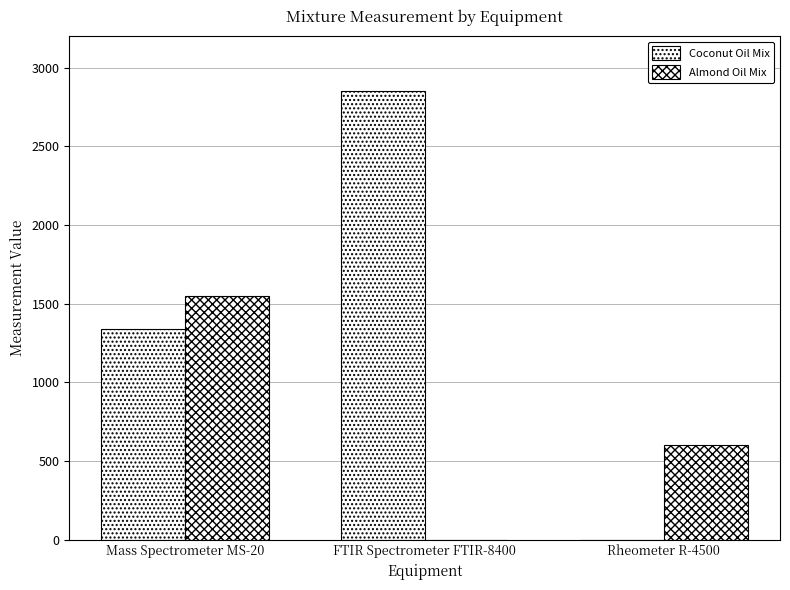

Reading right to left, list all the values displayed in this chart.

Coconut Oil Mix: Rheometer R-4500=0	FTIR Spectrometer FTIR-8400=2850	Mass Spectrometer MS-20=1340
Almond Oil Mix: Rheometer R-4500=600	FTIR Spectrometer FTIR-8400=0	Mass Spectrometer MS-20=1550